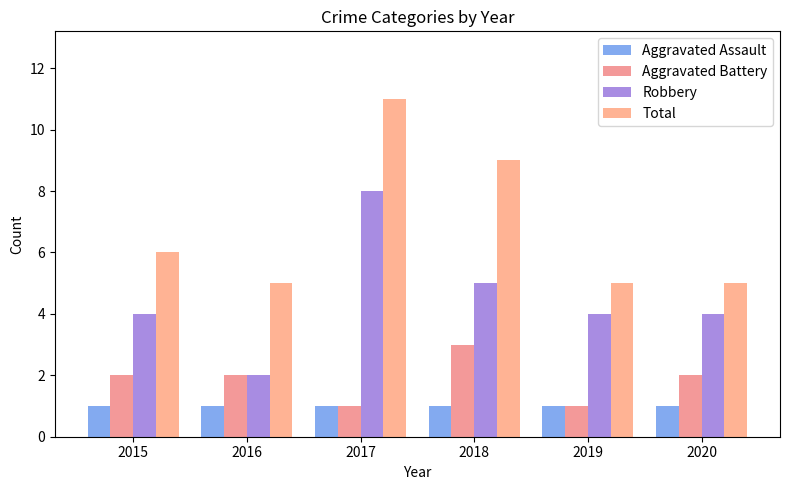

What is the spread (max minus min) of values at 2015?

5